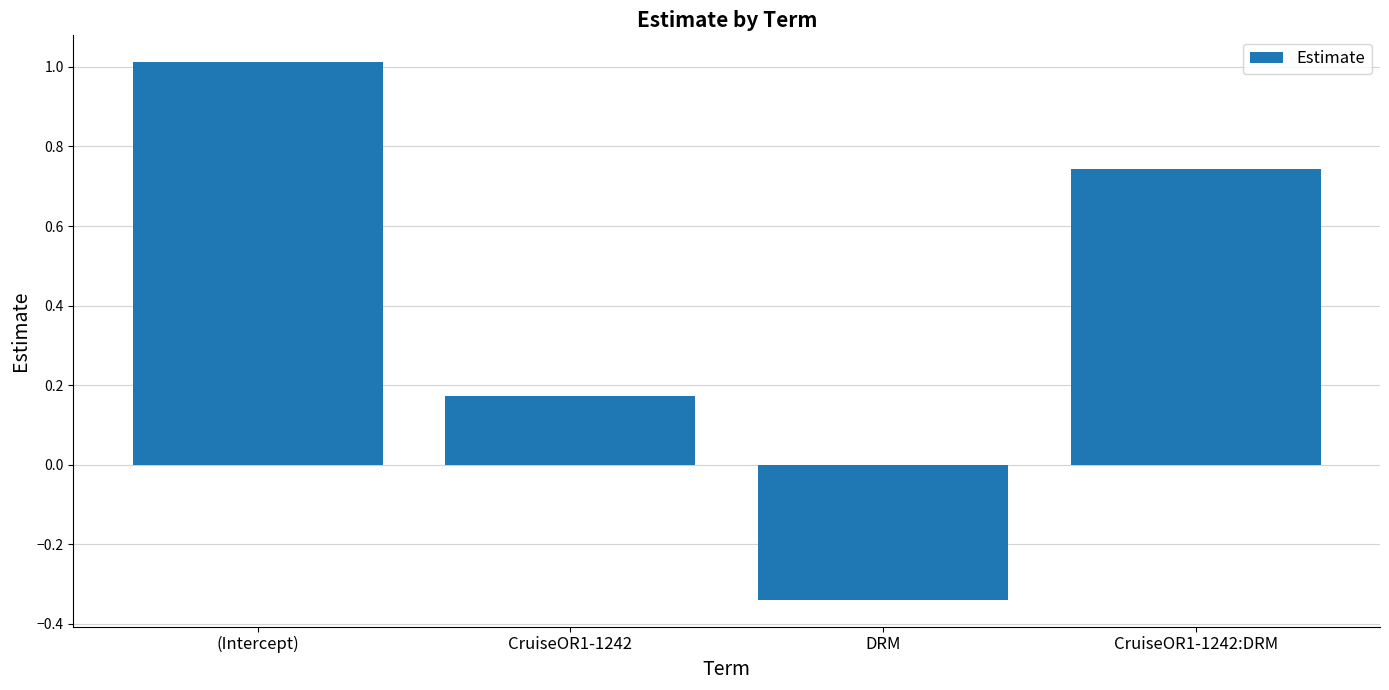

What is the difference between the second highest and minimum values?

1.1